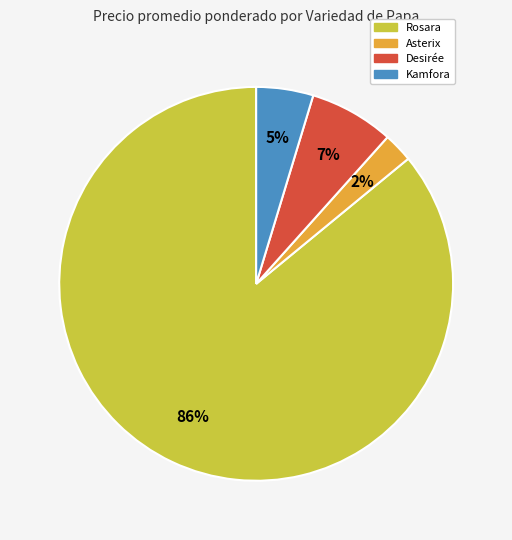

To the nearest percent, what percentage of the pie is Rosara?

86%